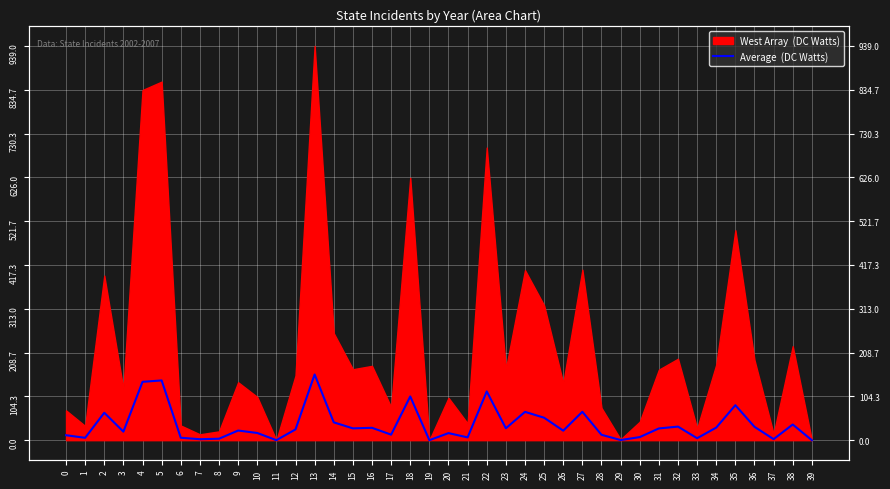

True or false: the data shows 142.3 at 5.

True